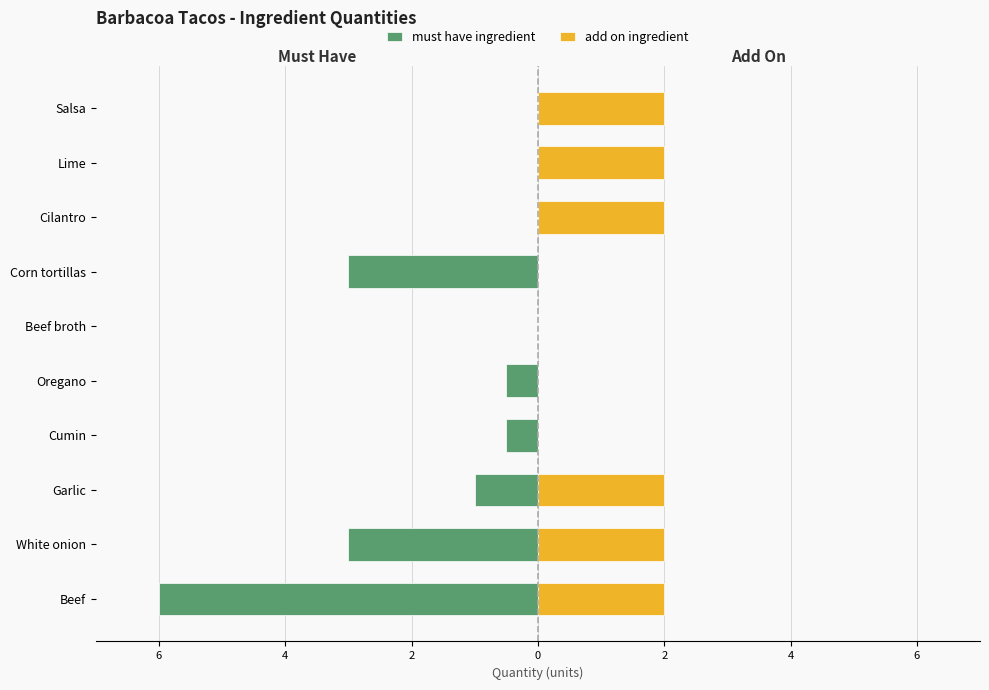

Which series has the widest spread of values?

must have ingredient